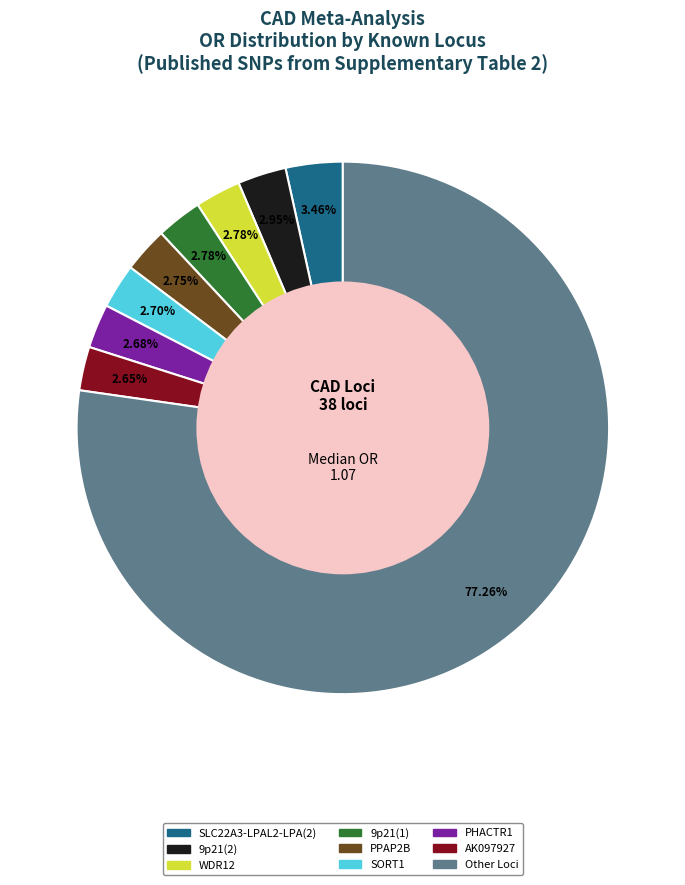

Does any single category account for the majority?

Yes